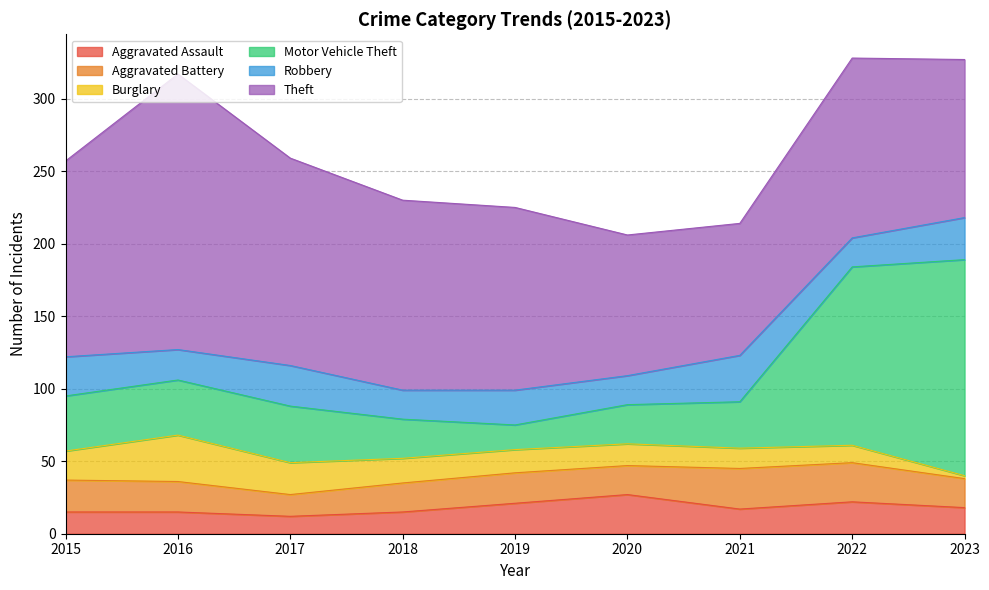

Rank the series at 2020 from lowest to highest value.

Burglary, Aggravated Battery, Robbery, Aggravated Assault, Motor Vehicle Theft, Theft